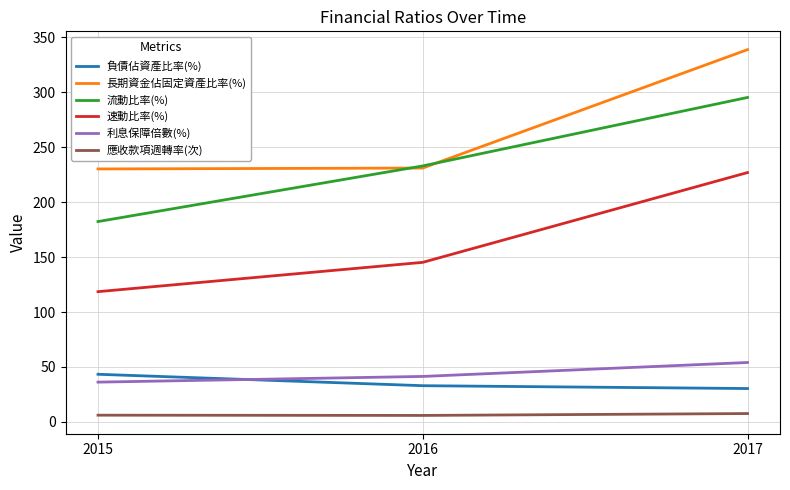

Which category has the highest value across all series?

2017